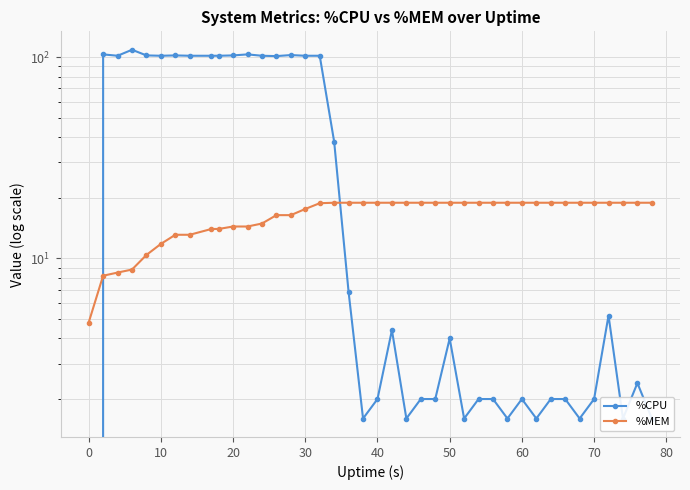

Rank the series by their average value, from highest to lowest.

%CPU, %MEM